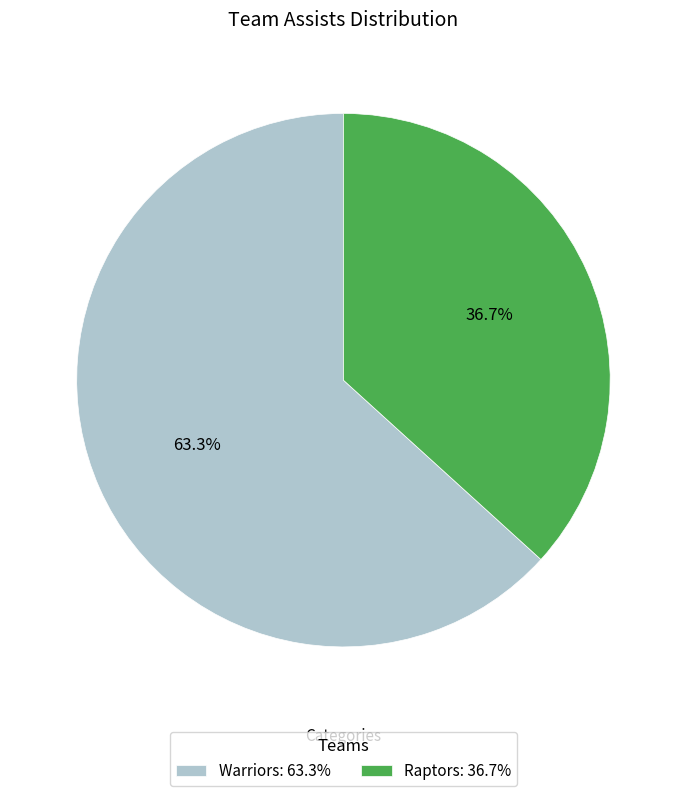

How many segments does this pie chart have?

2